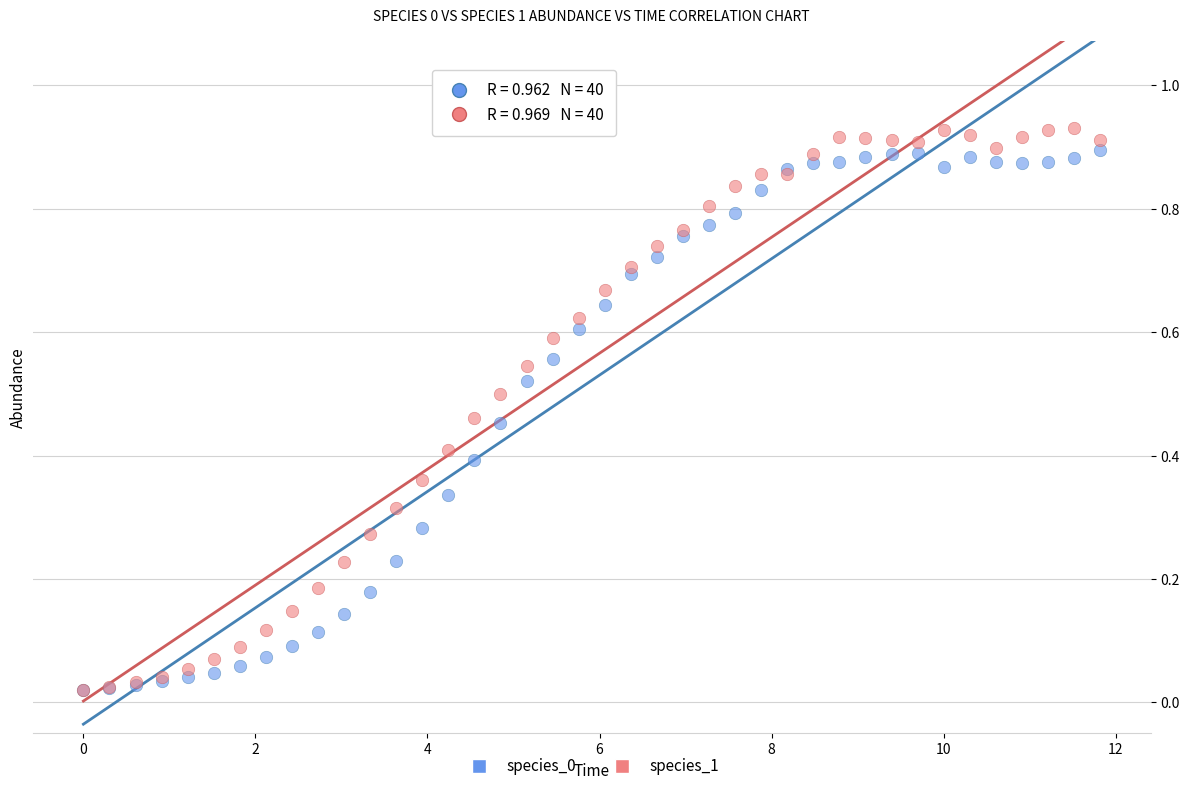

Which series has the widest spread of Y values?

species_1